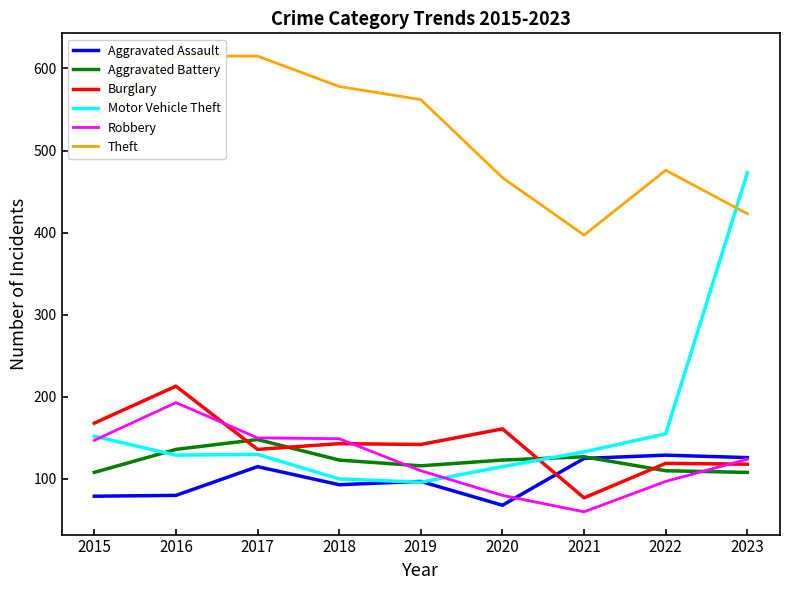

How many values in the Aggravated Assault series are below 97?

4